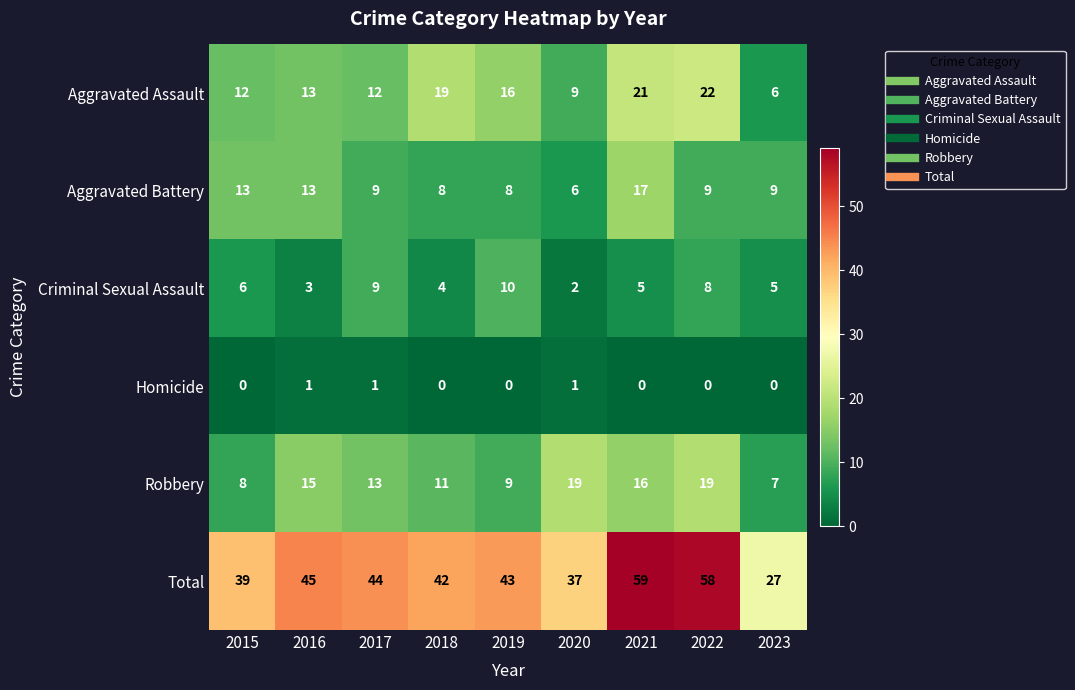

At which category is the sum across all series the highest?

2021